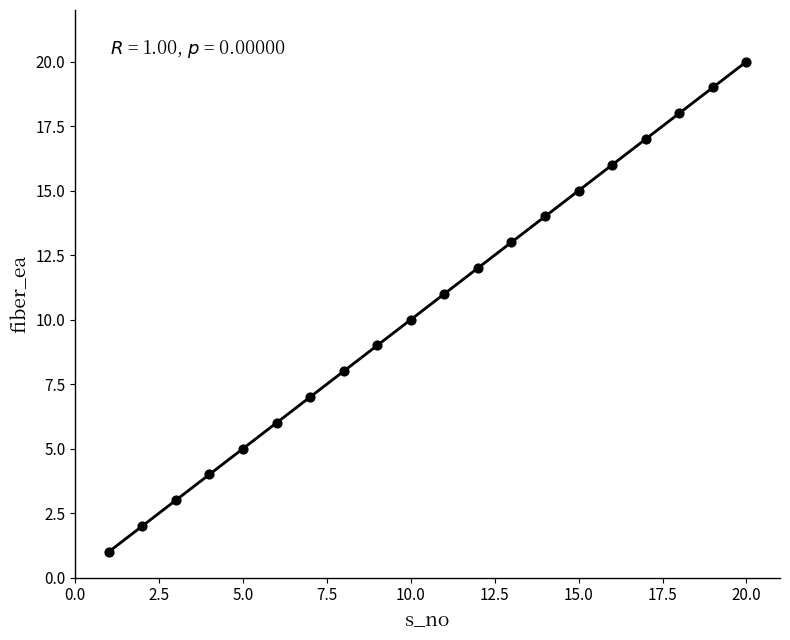

What is the range of Y values (max minus min)?

19